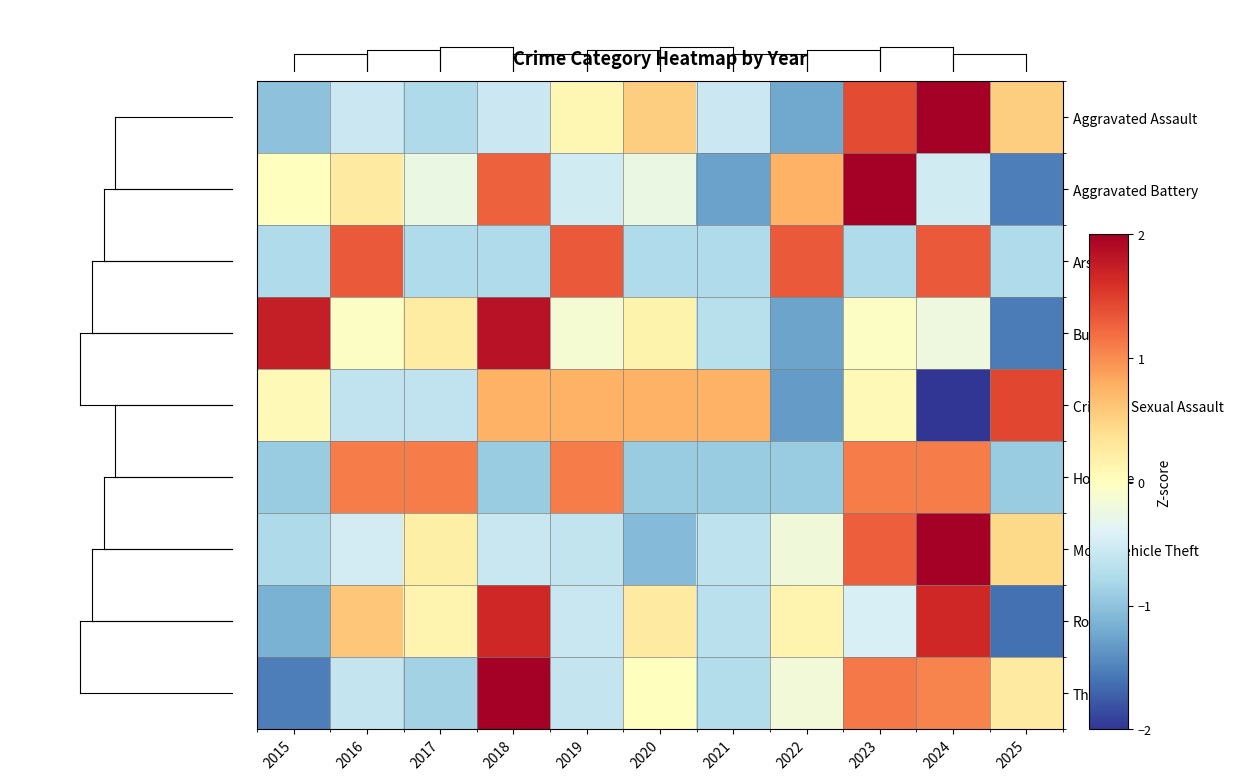

Rank the series by their maximum value, from lowest to highest.

Homicide, Arson, Criminal Sexual Assault, Robbery, Burglary, Aggravated Battery, Theft, Aggravated Assault, Motor Vehicle Theft